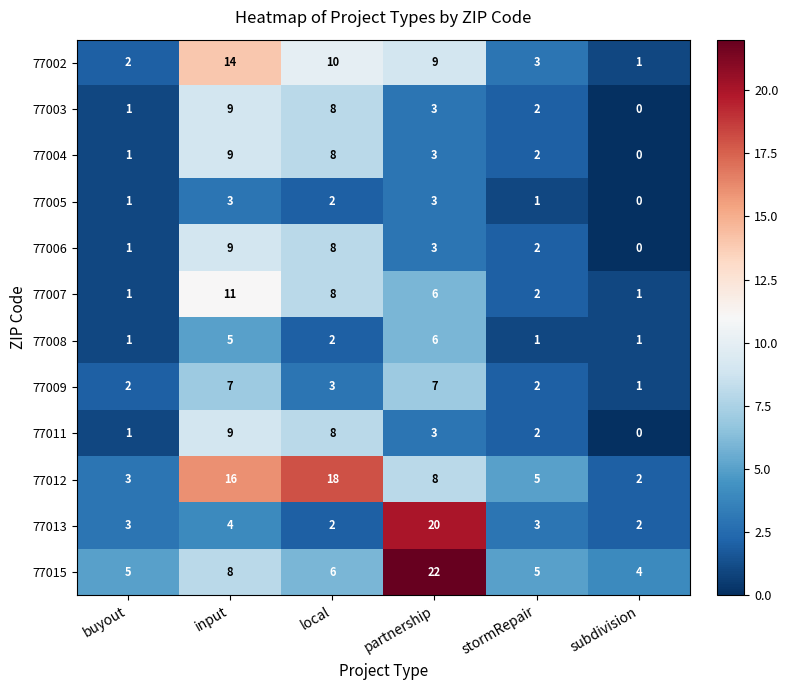

Which series changed the most between local and stormRepair?

77012